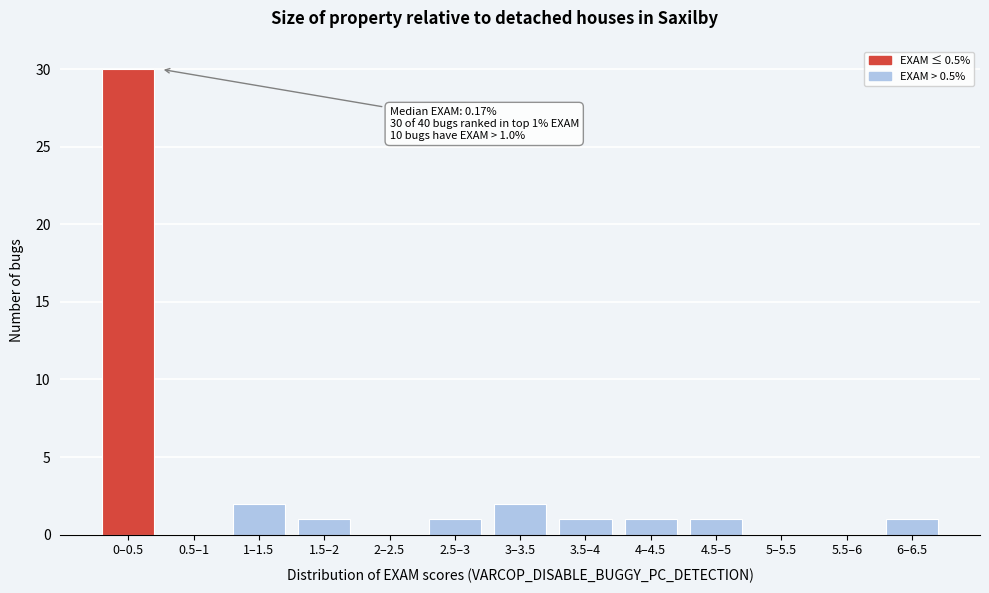

Reading left to right, transcribe all the data shown in this chart.

0–0.5=30	0.5–1=0	1–1.5=2	1.5–2=1	2–2.5=0	2.5–3=1	3–3.5=2	3.5–4=1	4–4.5=1	4.5–5=1	5–5.5=0	5.5–6=0	6–6.5=1